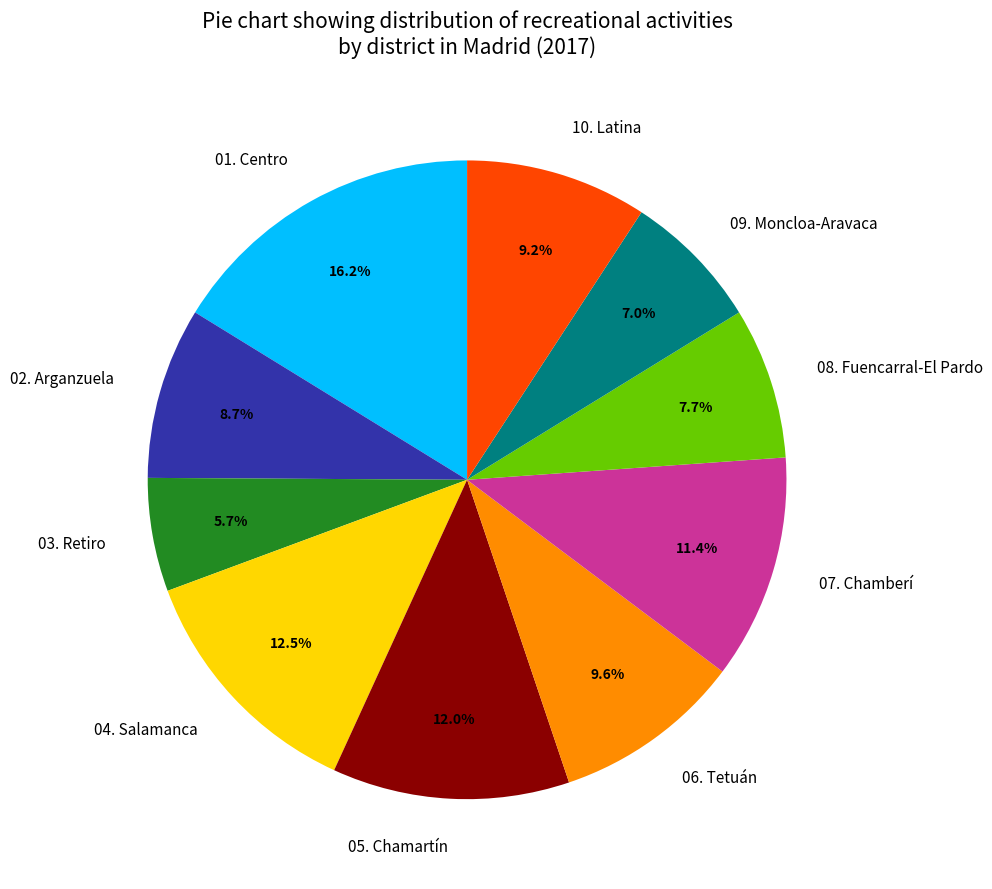

How much of the chart is everything except 09. Moncloa-Aravaca?

93.0%